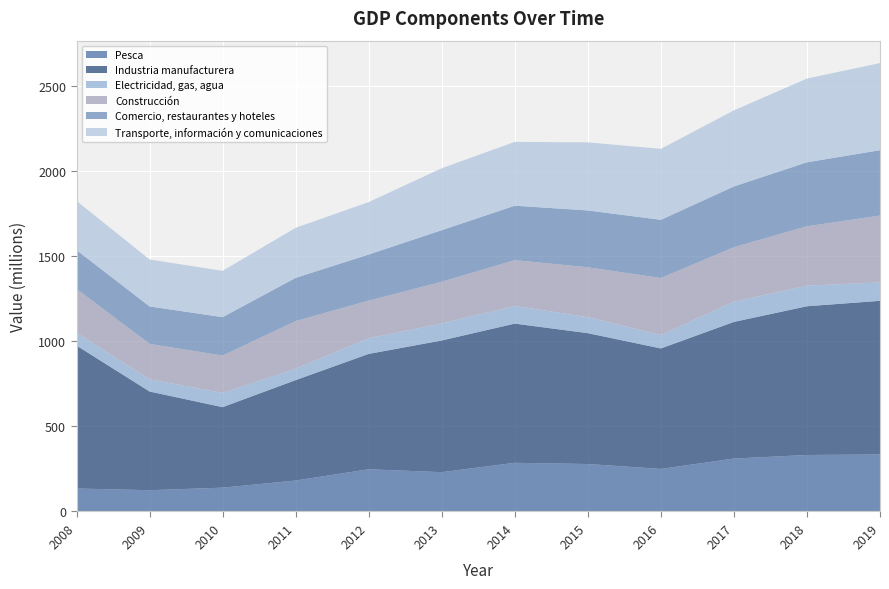

Reading right to left, what are all the values shown in this chart?

Pesca: 2019=335	2018=332	2017=311	2016=250	2015=279	2014=286	2013=231	2012=248	2011=182	2010=140	2009=125	2008=135
Industria manufacturera: 2019=903	2018=874	2017=803	2016=708	2015=769	2014=818	2013=774	2012=678	2011=590	2010=473	2009=580	2008=840
Electricidad, gas, agua: 2019=108	2018=121	2017=119	2016=79	2015=94	2014=104	2013=100	2012=92	2011=67	2010=84	2009=72	2008=76
Construcción: 2019=393	2018=349	2017=320	2016=335	2015=293	2014=269	2013=245	2012=221	2011=280	2010=219	2009=208	2008=257
Comercio, restaurantes y hoteles: 2019=384	2018=376	2017=357	2016=342	2015=334	2014=320	2013=303	2012=271	2011=254	2010=226	2009=220	2008=228
Transporte, información y comunicaciones: 2019=512	2018=492	2017=447	2016=417	2015=400	2014=375	2013=364	2012=308	2011=294	2010=272	2009=276	2008=289